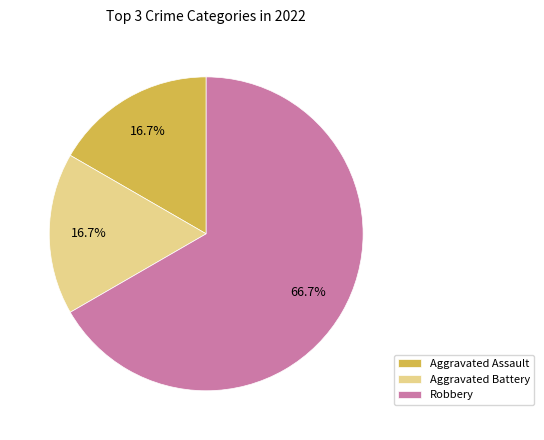

To the nearest percent, what is the difference between the largest and smallest slice percentages?

50%